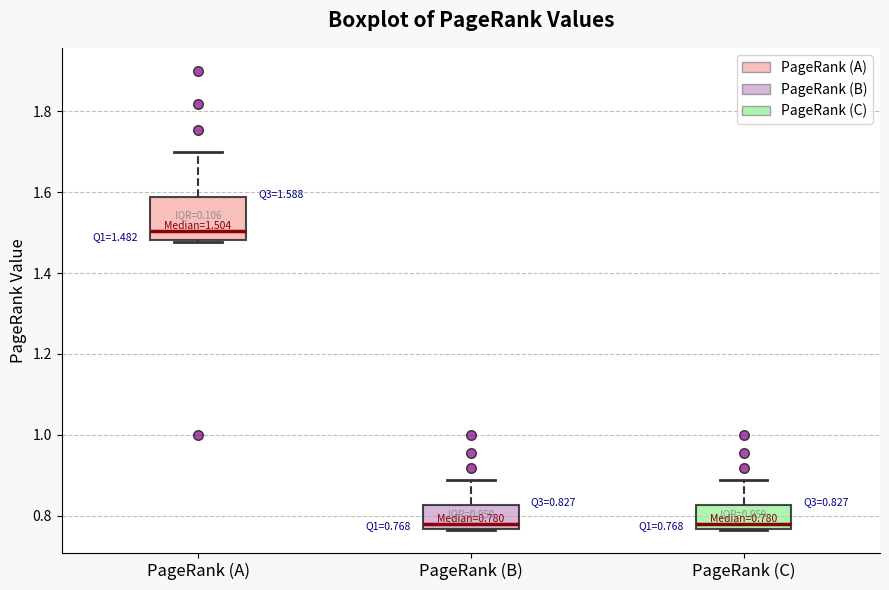

Which box is the tallest, from its lower edge to its upper edge?

PageRank (A)